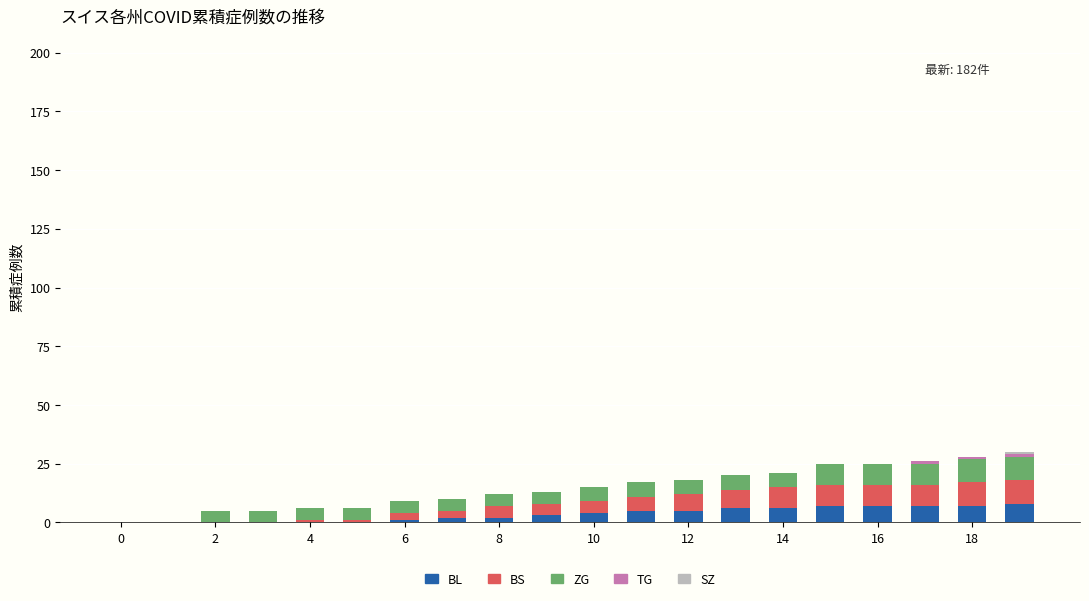

Are the bars grouped side by side (vs. stacked)?

No